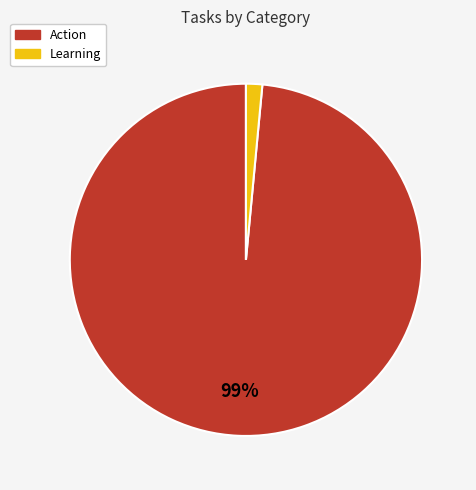

Count the number of slices in the pie.

2